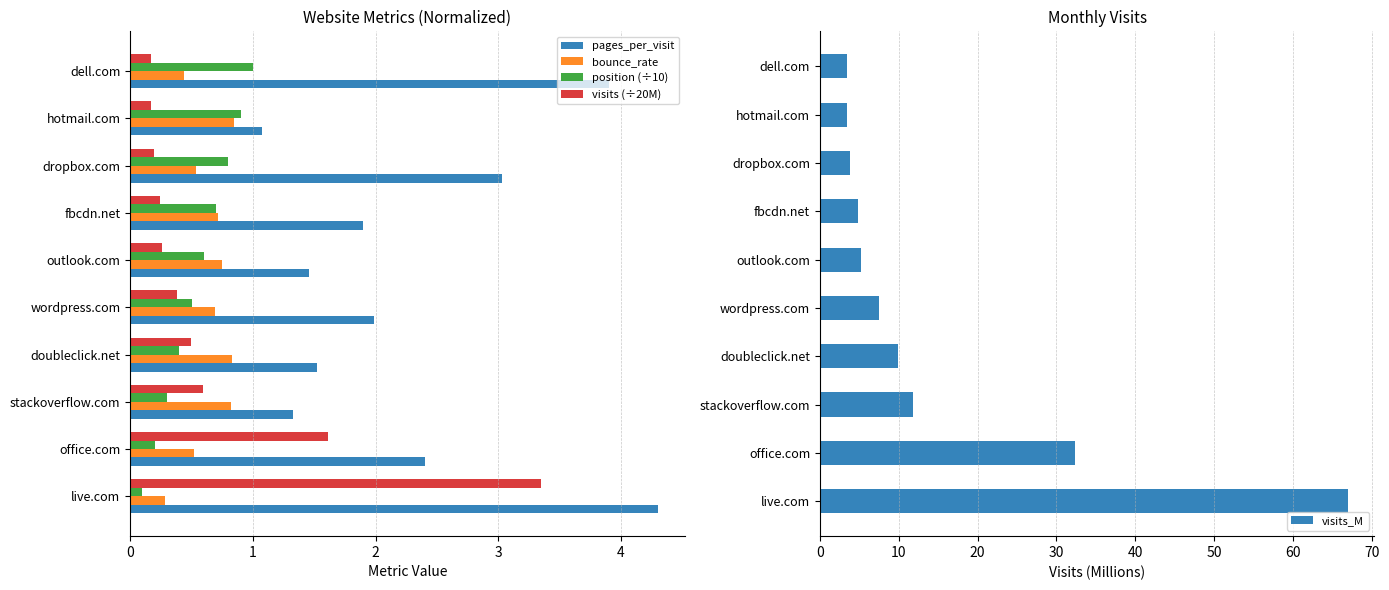

The value of pages_per_visit at wordpress.com is 1.1. True or false?

False